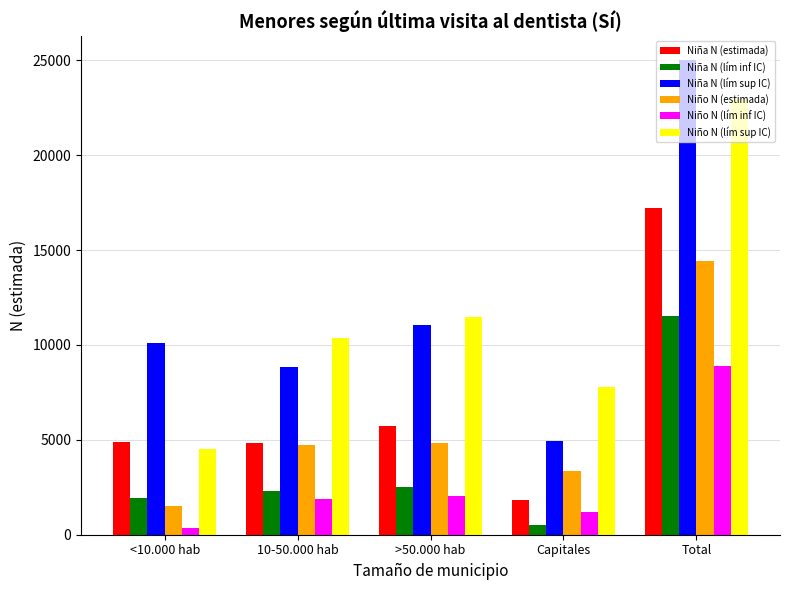

Is the value of Niño N (lím inf IC) at Capitales greater than the value of Niña N (estimada) at Total?

No